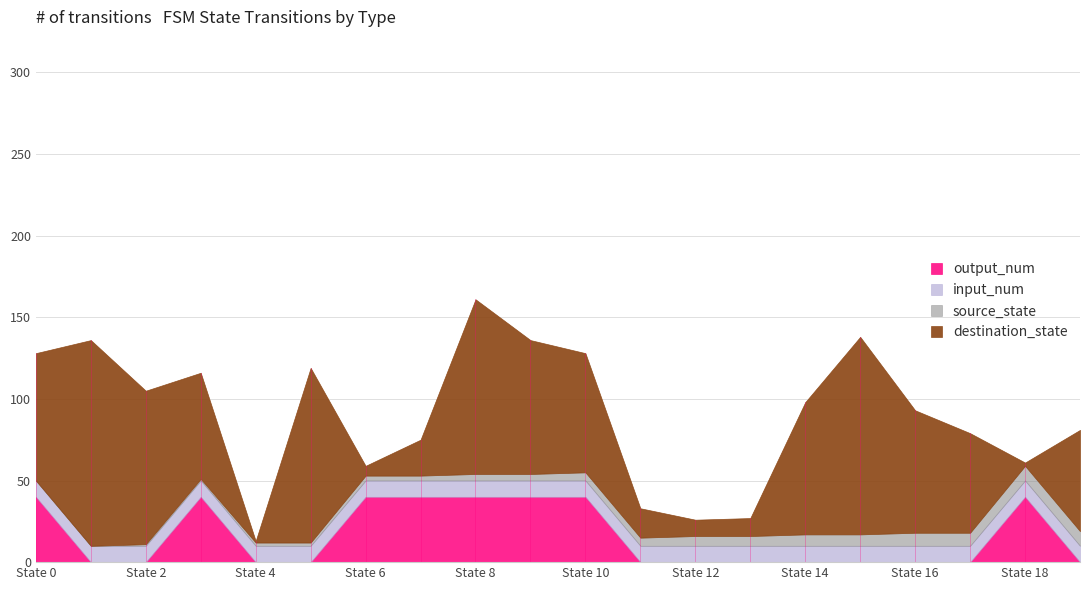

What is the maximum value for destination_state?

126